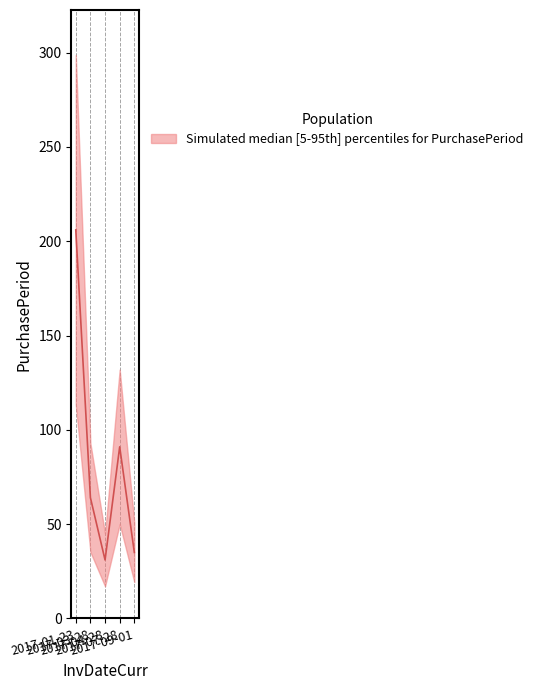

What is the label of the 1st point from the right?

2017-09-01